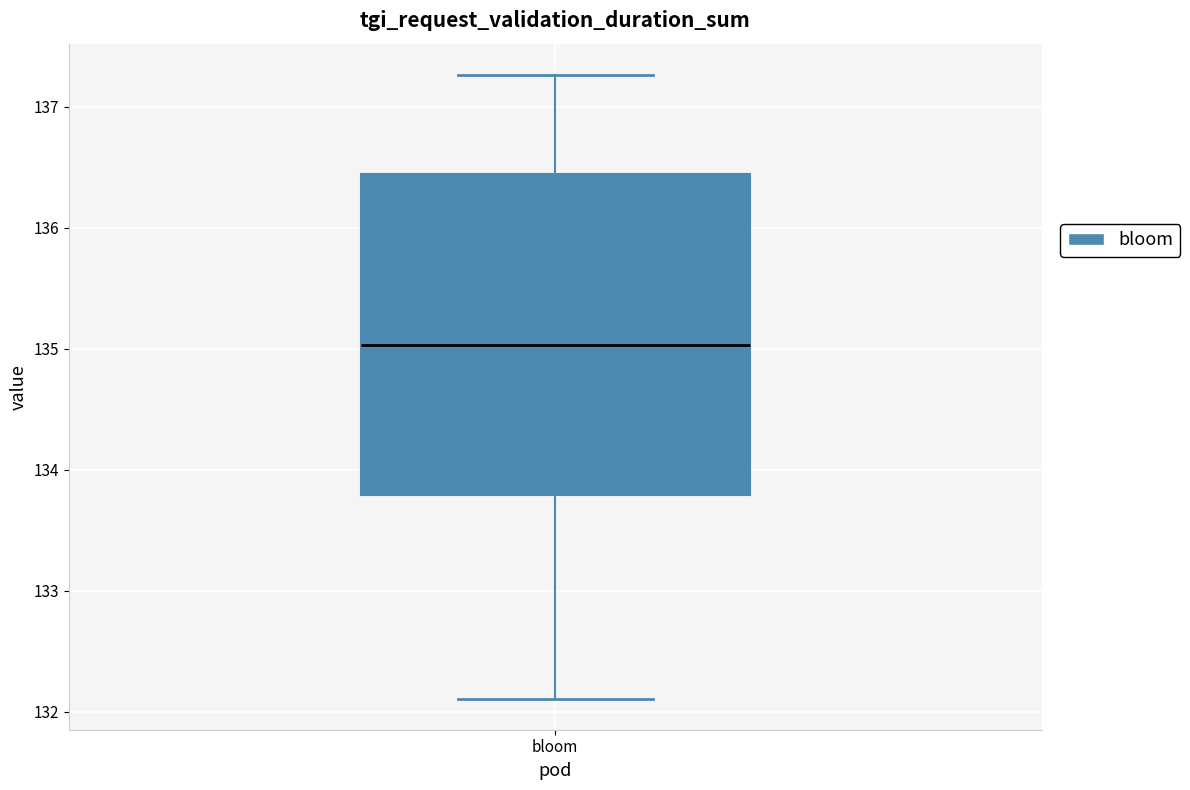

Transcribe this box plot: give where the median line is, the range the box spans, and where the two whiskers end, as read against the y-axis. The values are not printed on the chart, so give them approximately, as read against the axis.

median 135.0, box 133.8 to 136.4, whiskers 132.1 to 137.3